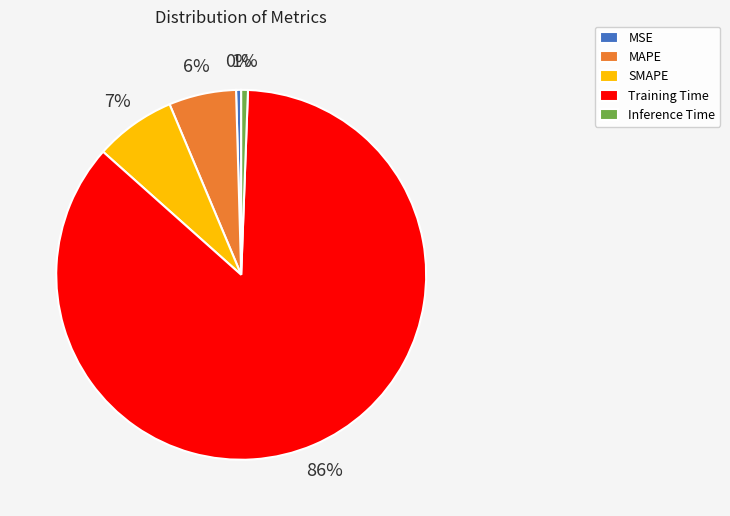

To the nearest percent, what is the average slice percentage?

20%